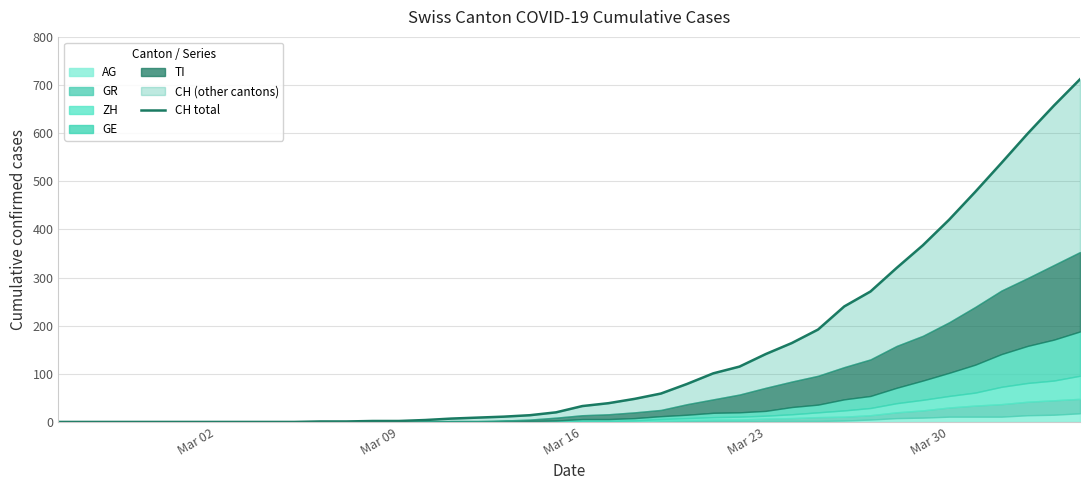

What is the greatest value displayed?

712